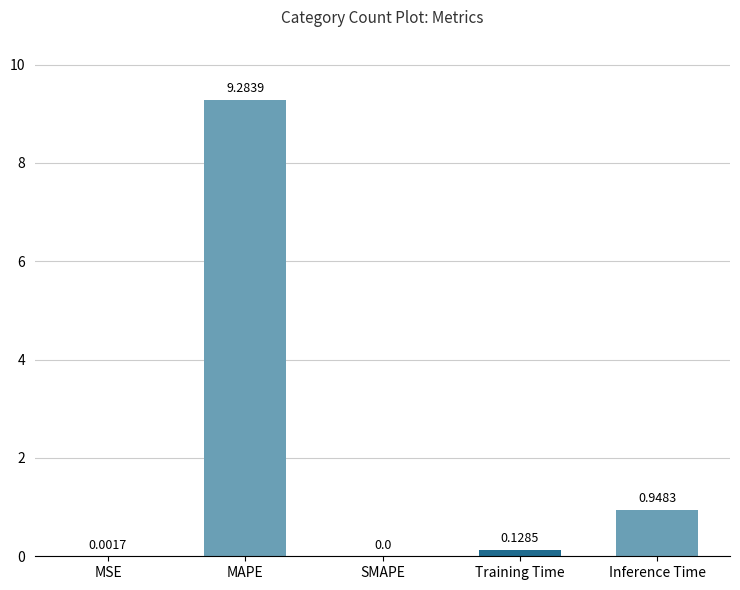

At which label is the value closest to 4?

Inference Time